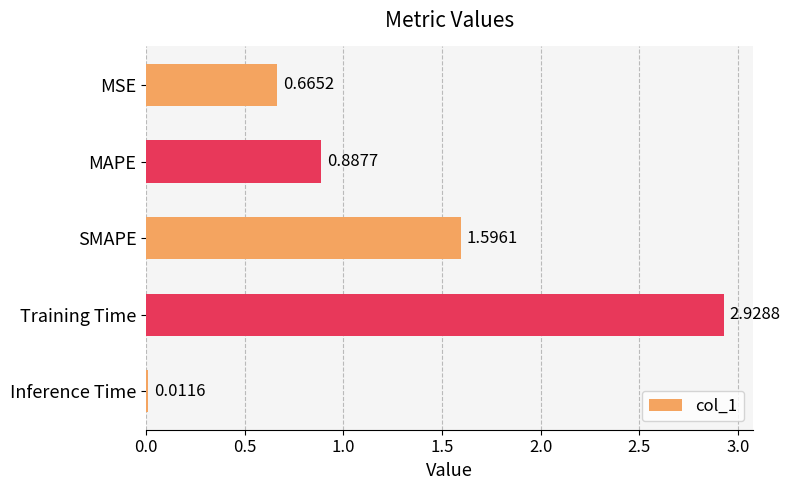

What is the average value?

1.2